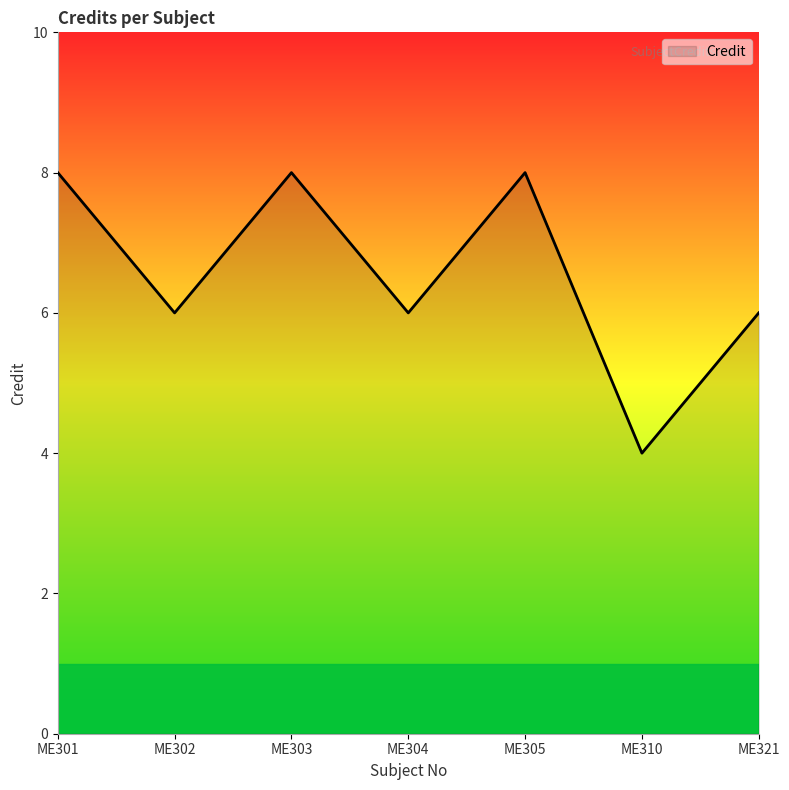

Between ME310 and ME305, which is larger?

ME305